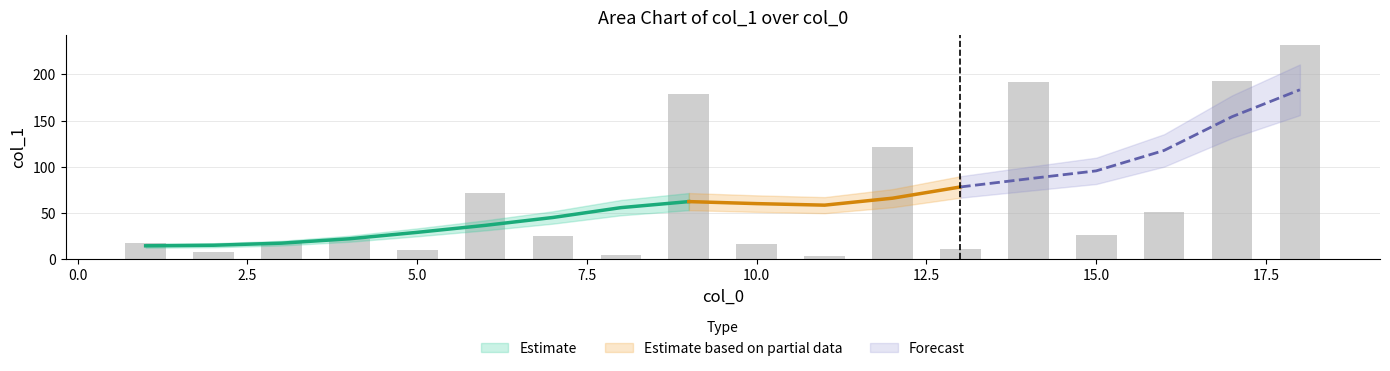

What is the average value?

66.2